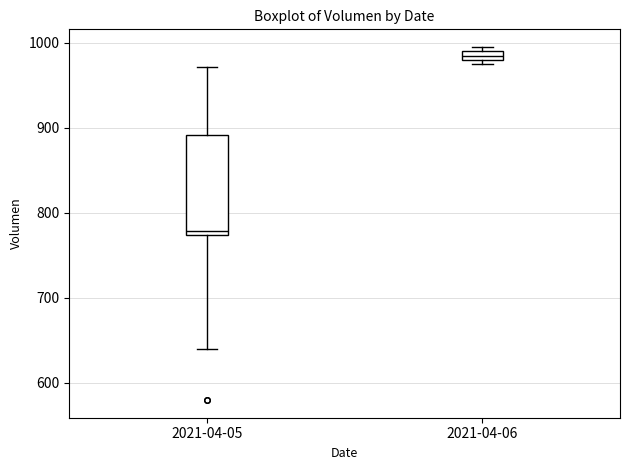

Where does the median line of the box for 2021-04-05 sit on the y-axis? The values are not printed on the chart, so give them approximately, as read against the axis.

780